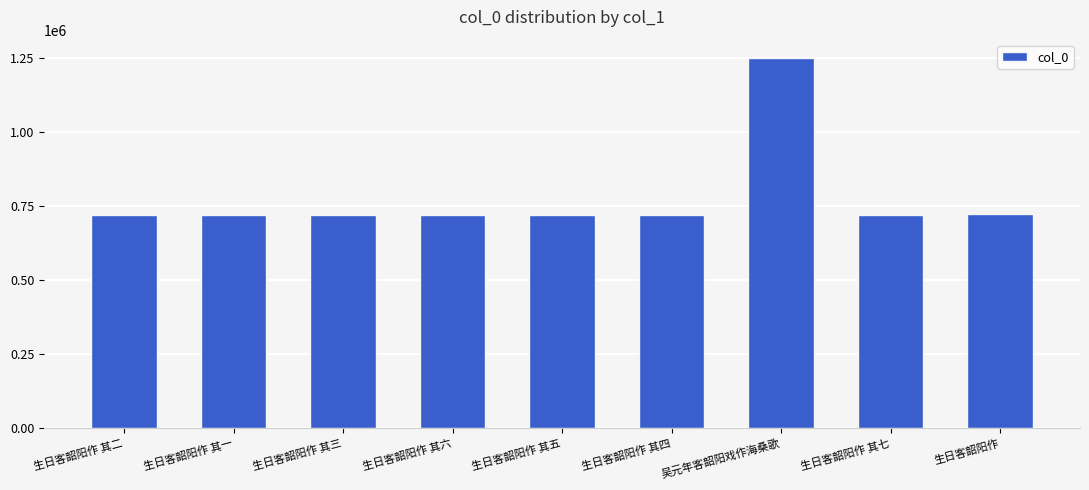

What is the maximum value shown in the chart?

1251088